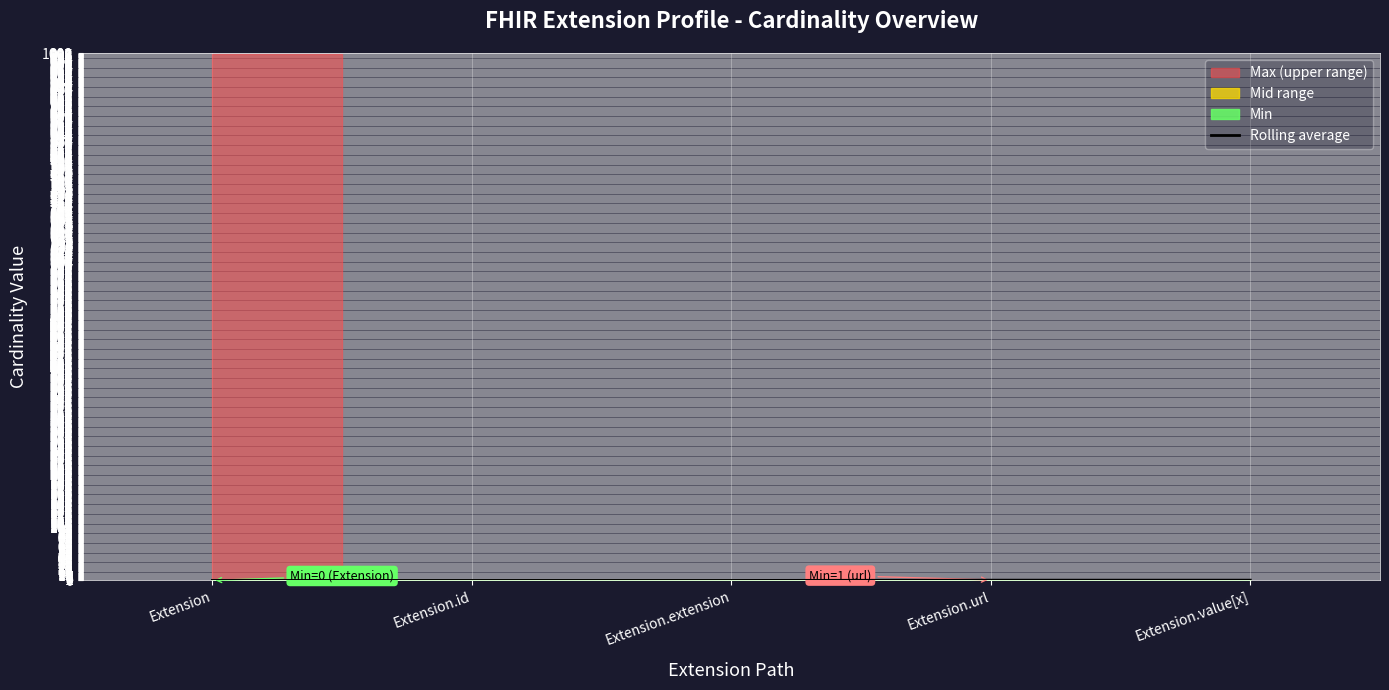

What is the difference between the values at Extension.url and Extension.extension?

0.5